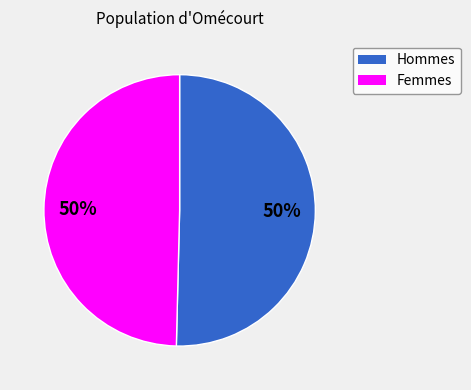

How many slices are in this pie chart?

2